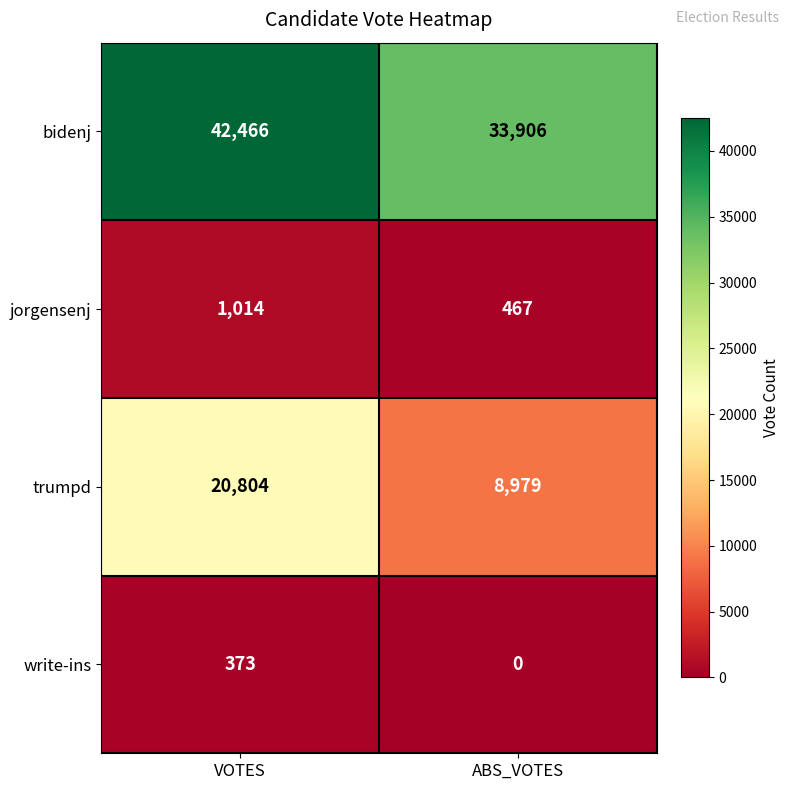

What is the difference between the highest and lowest values at VOTES?

42093